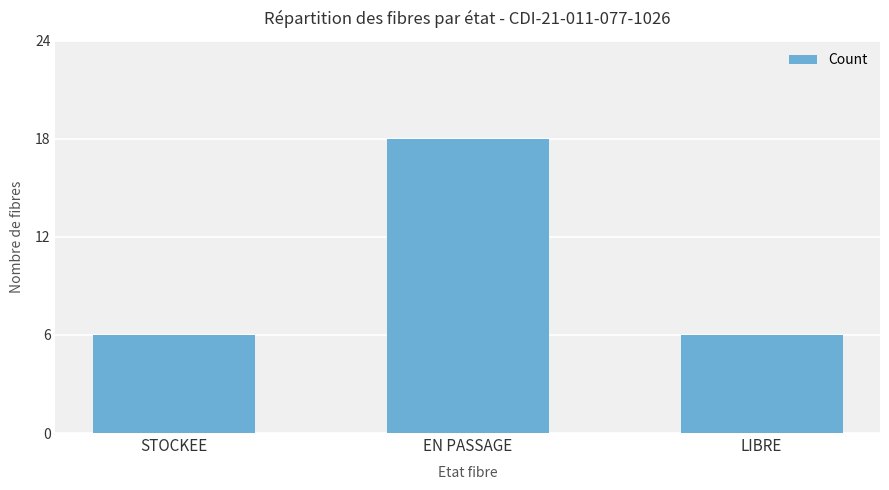

What is the sum of the values at STOCKEE and EN PASSAGE?

24